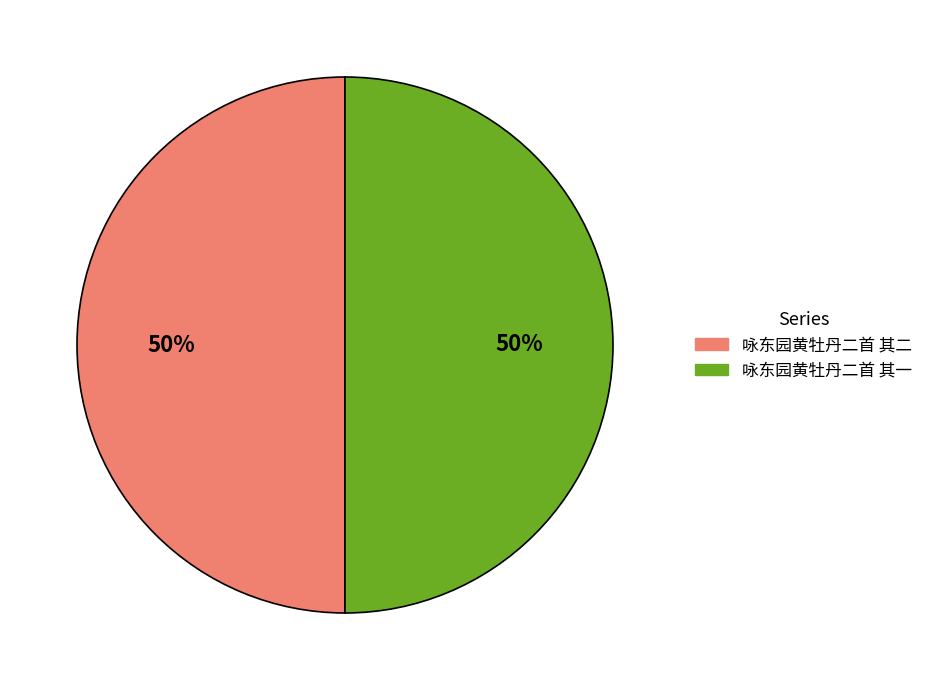

Is it true that 咏东园黄牡丹二首 其二 is 50% of the pie?

True